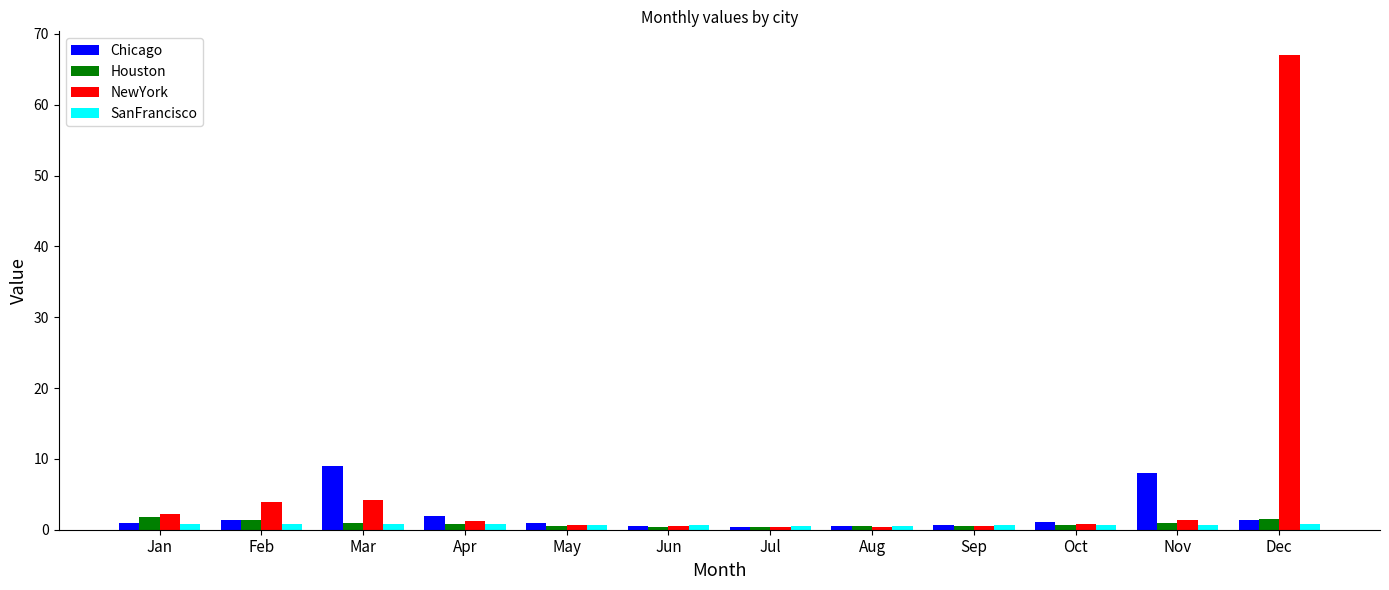

What is the difference between the highest and lowest values at Jan?

1.4